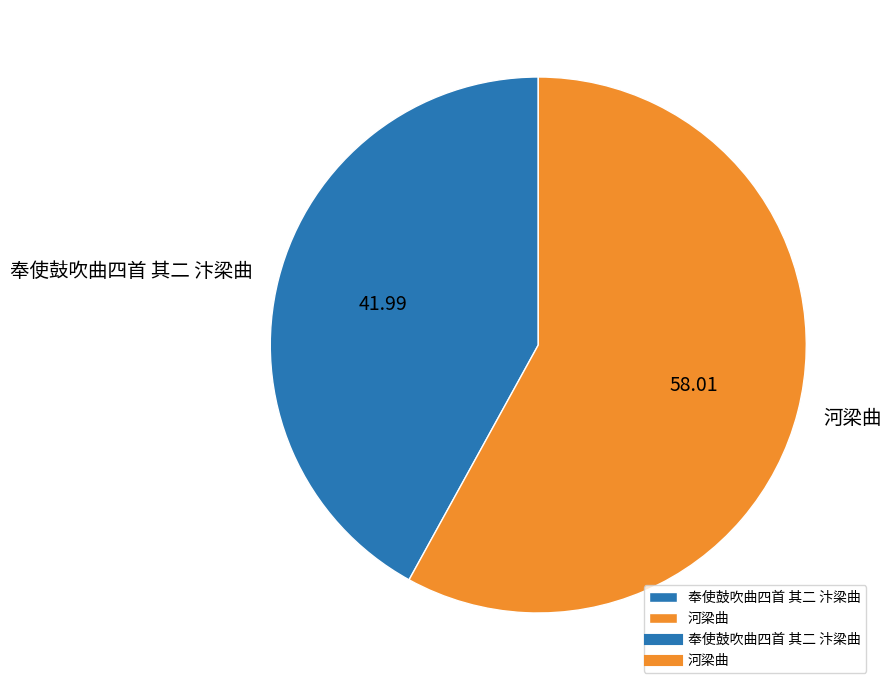

Between 河梁曲 and 奉使鼓吹曲四首 其二 汴梁曲, which is larger?

河梁曲